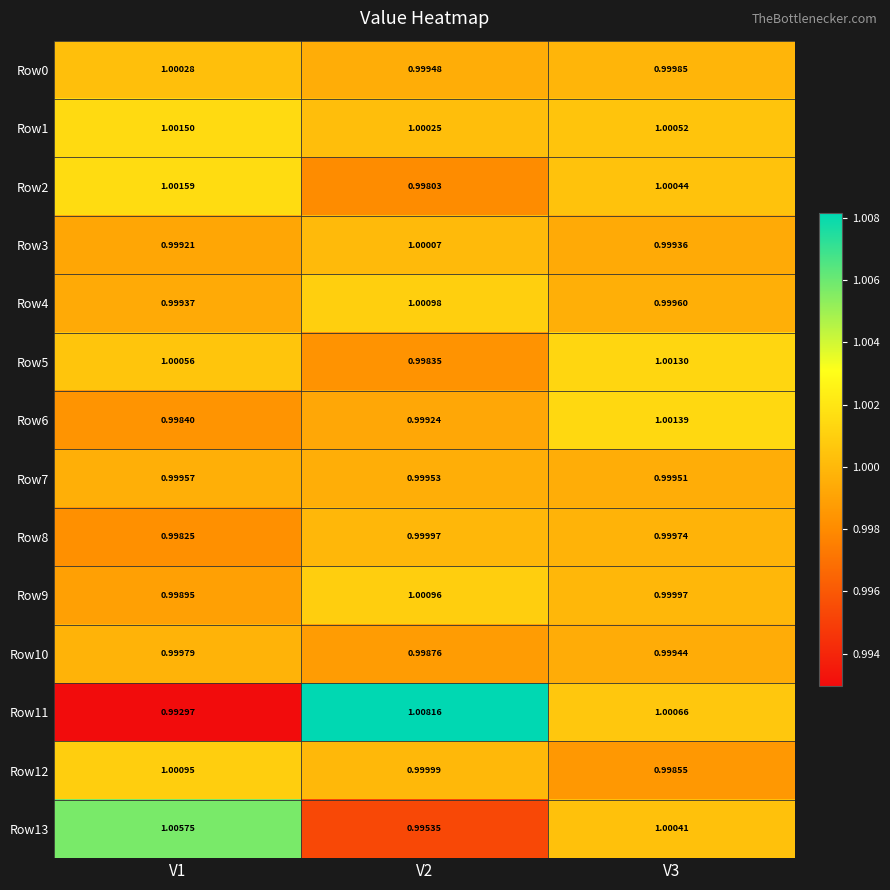

Is the value of Row9 at V3 greater than the value of Row11 at V2?

No